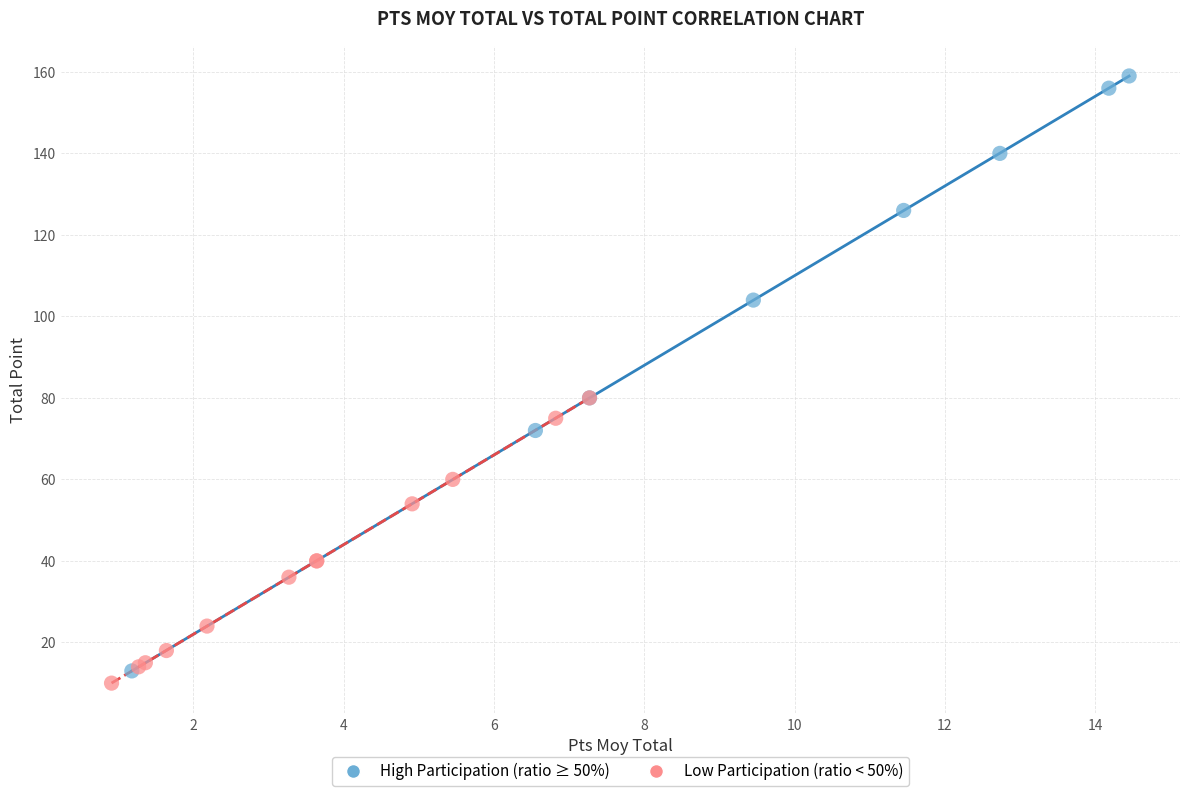

Which series contains the highest Y value?

High Participation (ratio ≥ 50%)